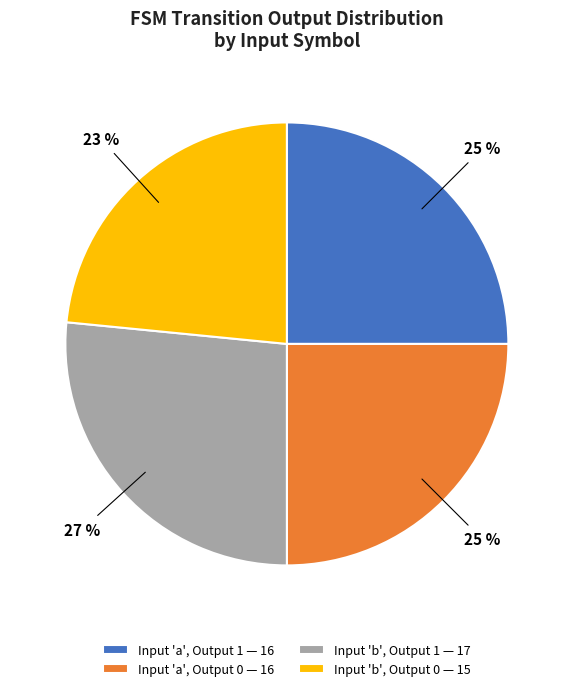

Which category has the smallest portion of the pie?

Input 'b', Output 0 — 15